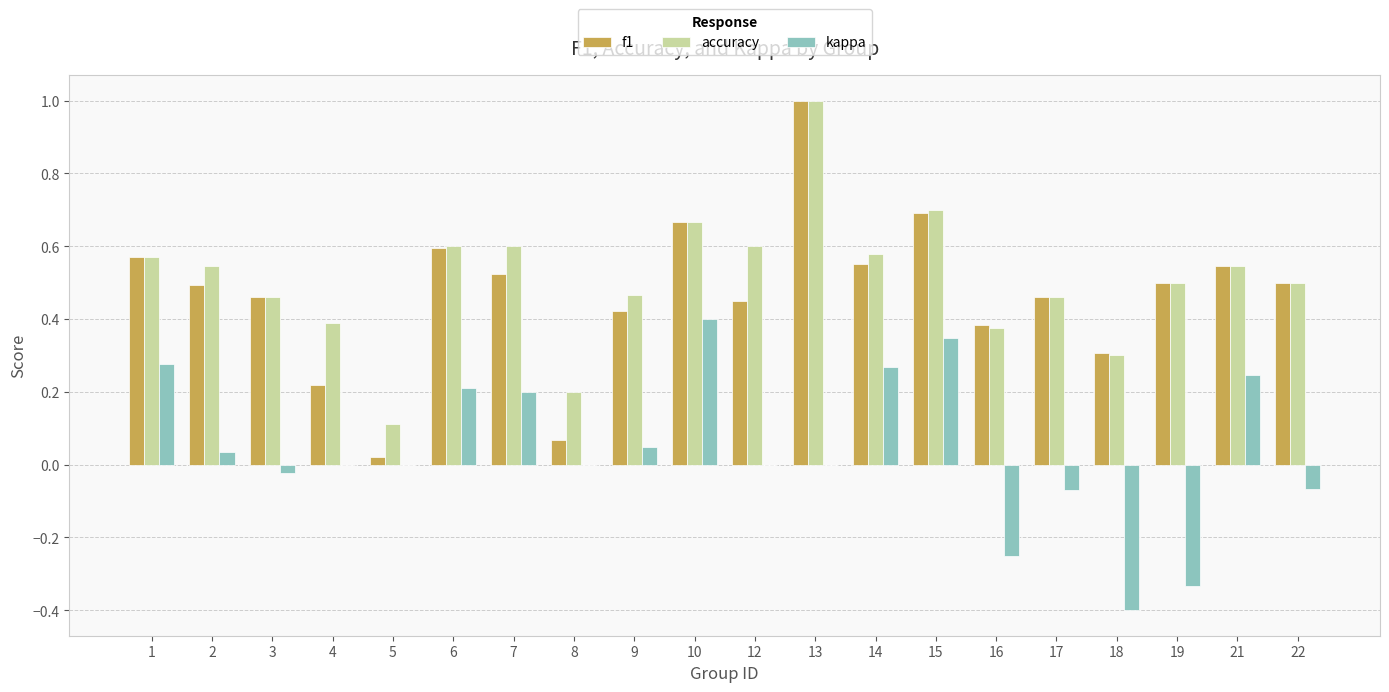

What is the sum of all kappa values?

0.9